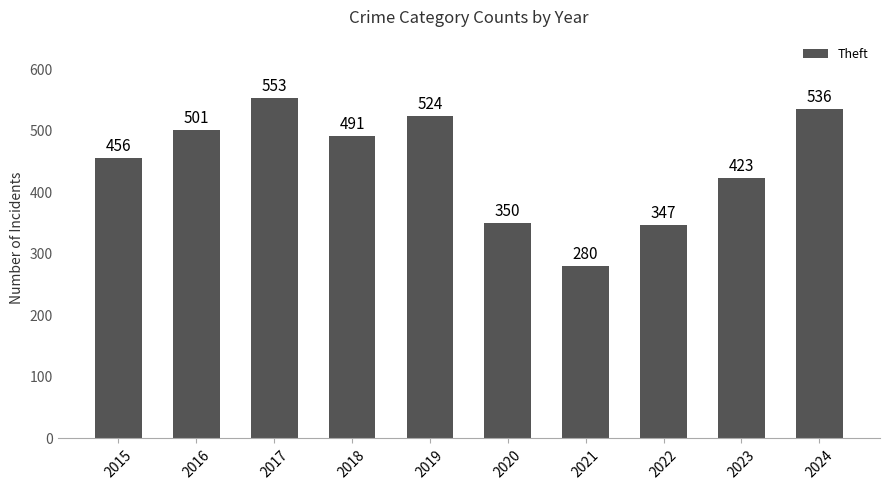

What is the value of the 9th bar from the left?

423